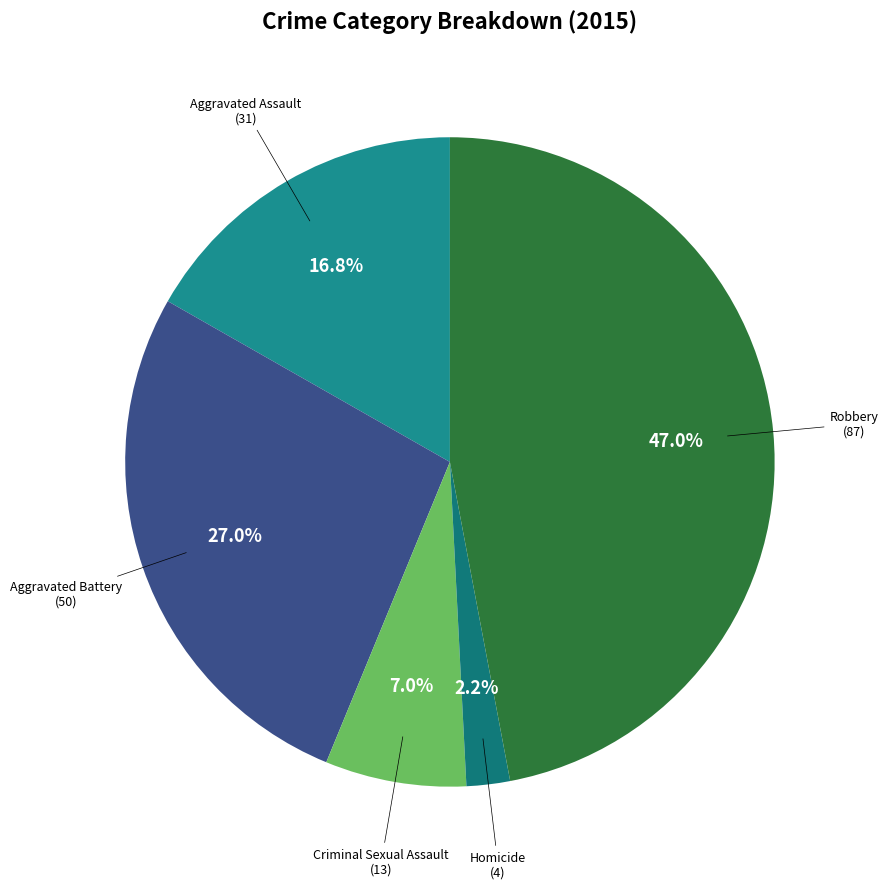

Is there a majority slice in this chart?

No